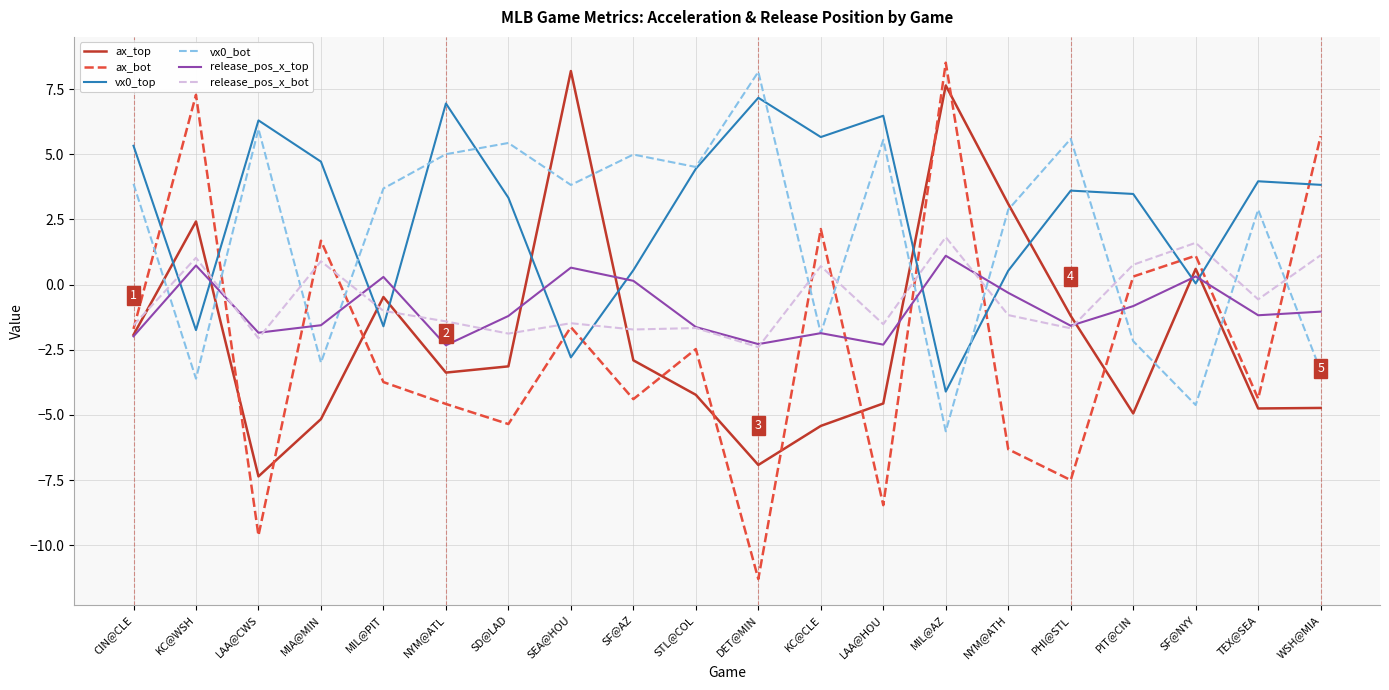

The vx0_bot series shows 8.9 at PHI@STL. True or false?

False